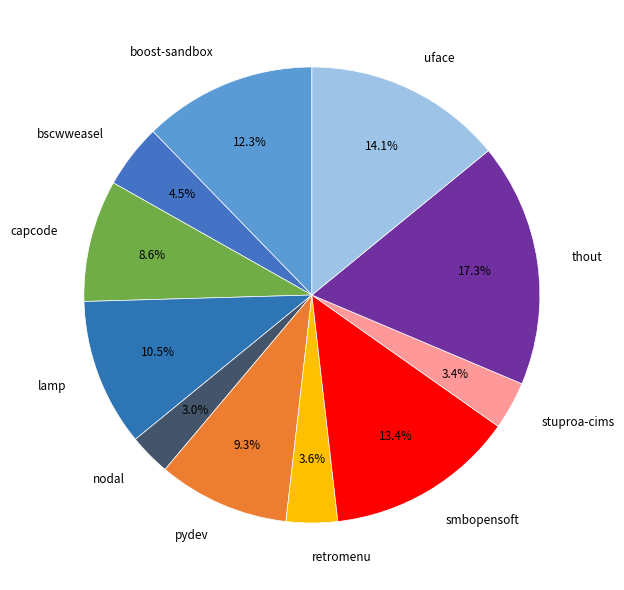

What is the largest slice in the pie chart?

thout